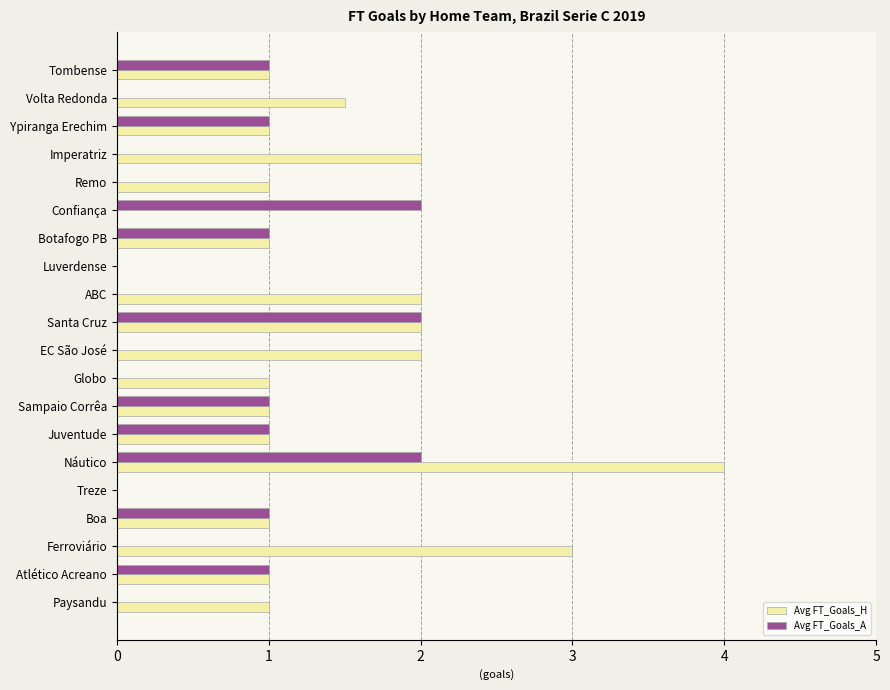

Is the value of Avg FT_Goals_H at EC São José greater than the value of Avg FT_Goals_A at Treze?

Yes